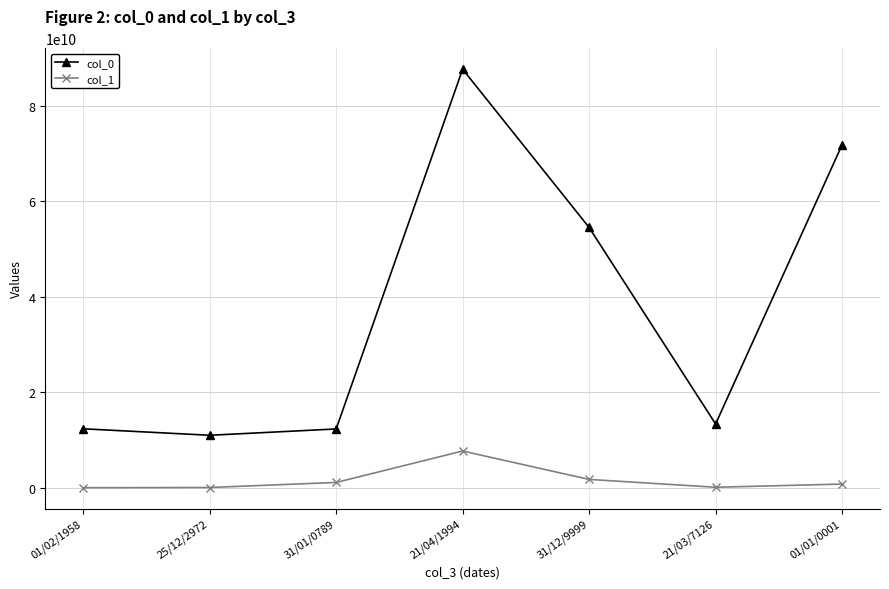

The col_1 series shows 765126357 at 01/01/0001. True or false?

True